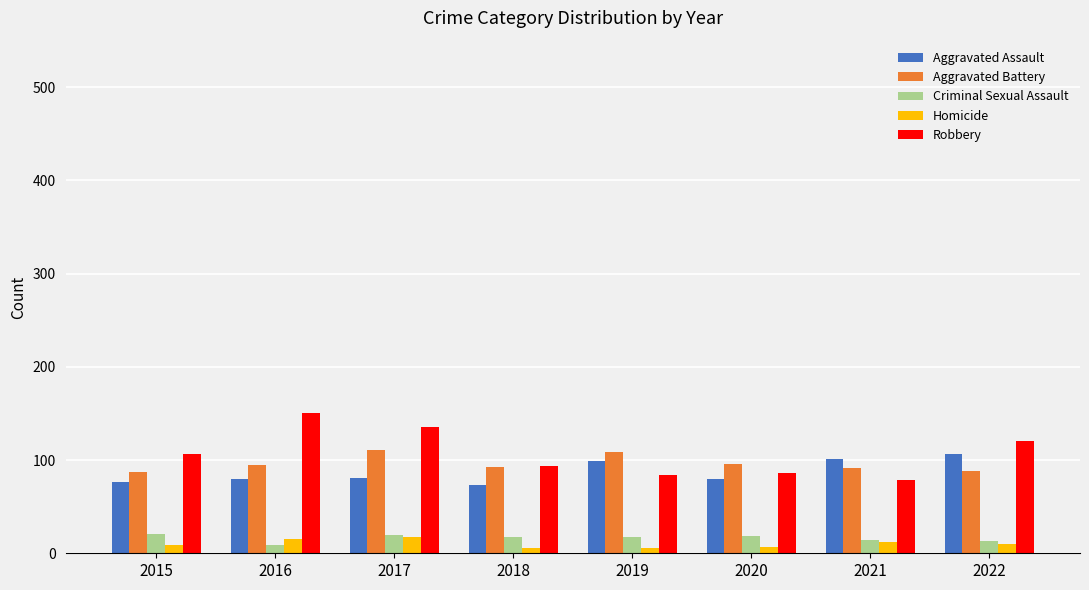

Is the value of Aggravated Assault at 2018 greater than the value of Robbery at 2019?

No